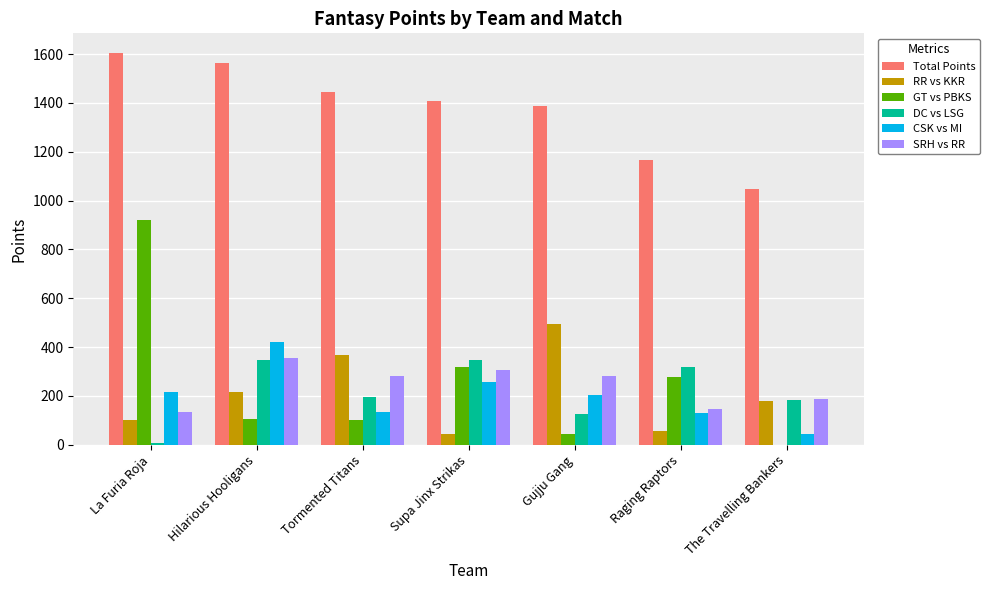

How many distinct data groups are displayed?

6